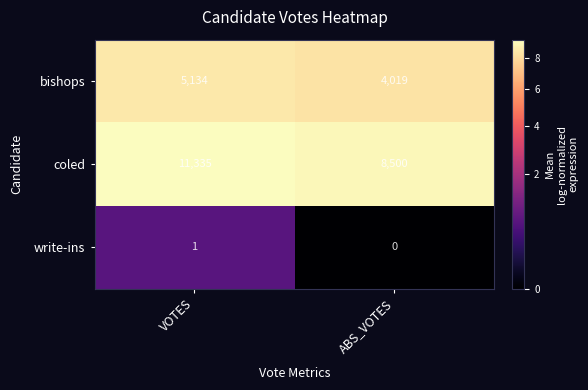

What is the difference between the highest and lowest values at VOTES?

11334